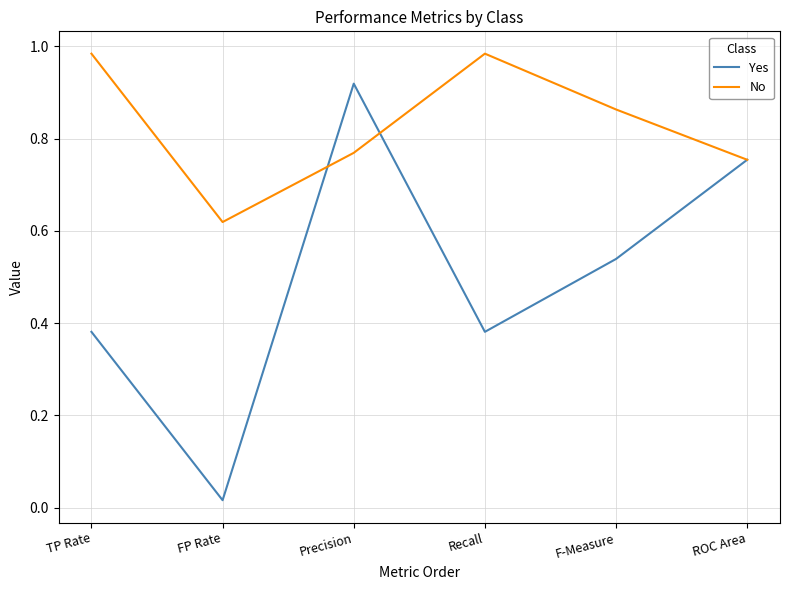

Is the value of No at FP Rate greater than the value of Yes at ROC Area?

No